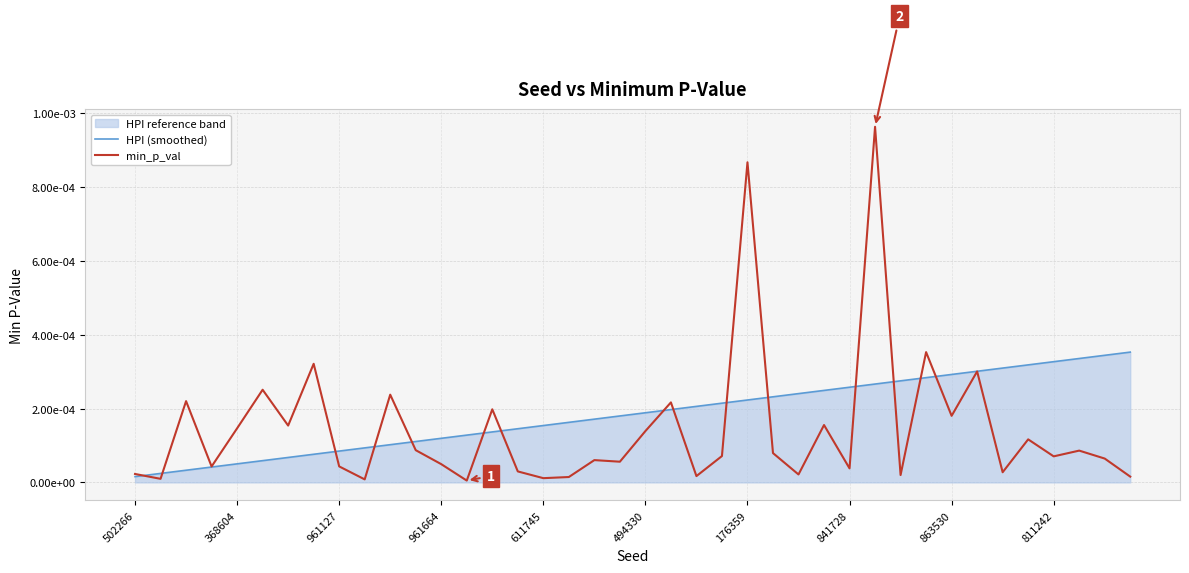

How many lines are shown in the chart?

2